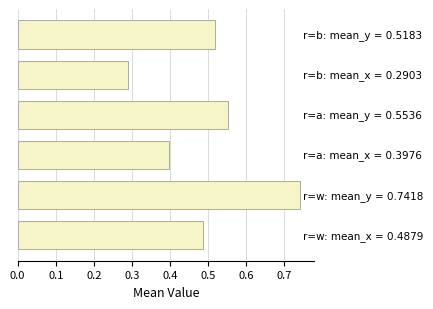

Count the values in the range 0 to 1.

6